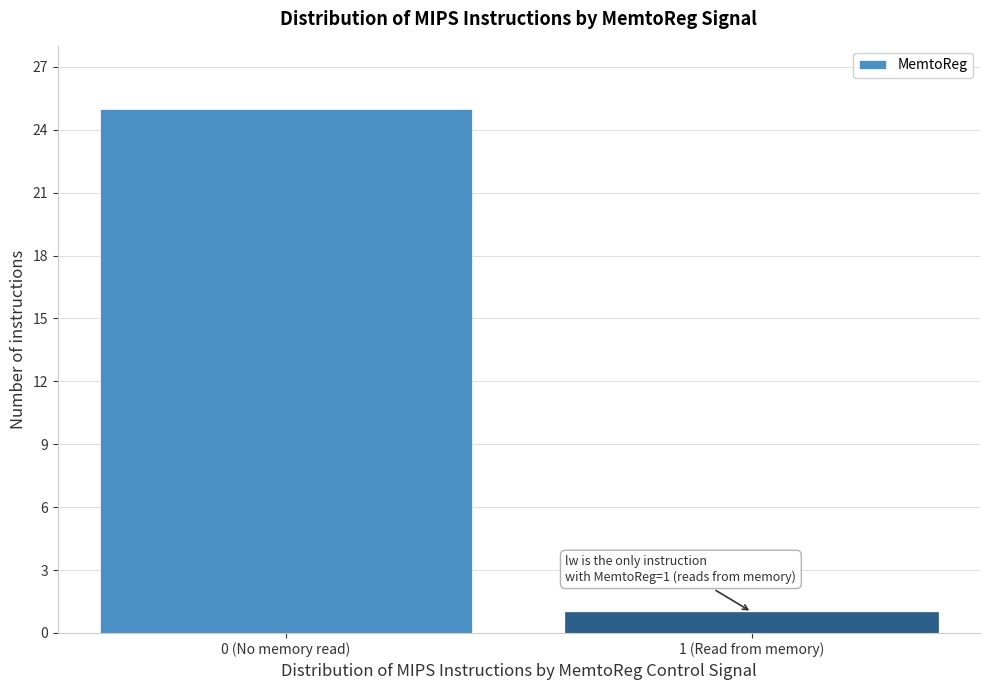

Reading left to right, what are all the values shown in this chart?

25	1